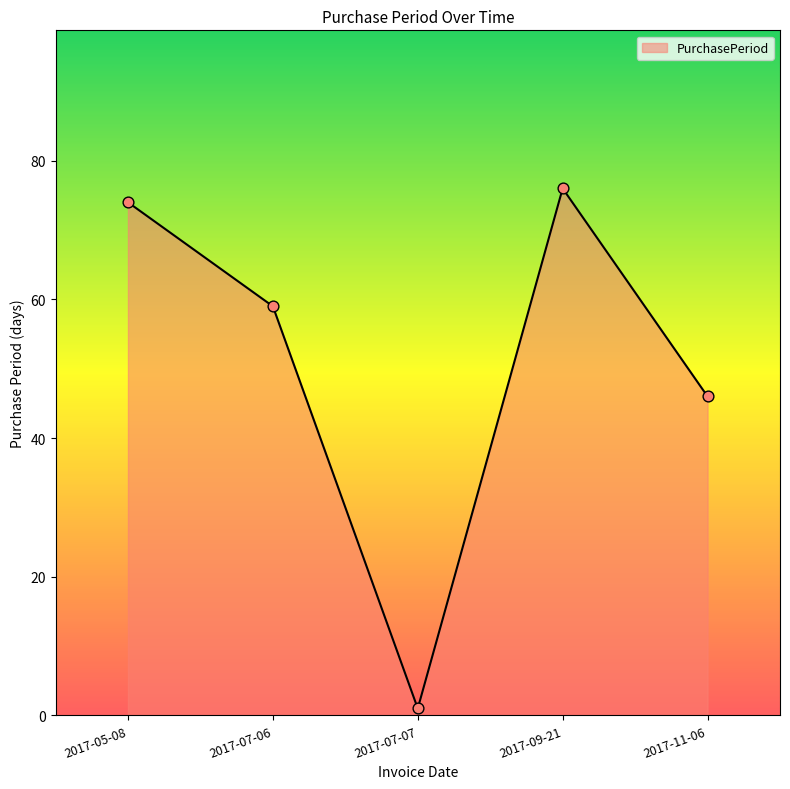

Which has a higher value, 2017-07-07 or 2017-11-06?

2017-11-06